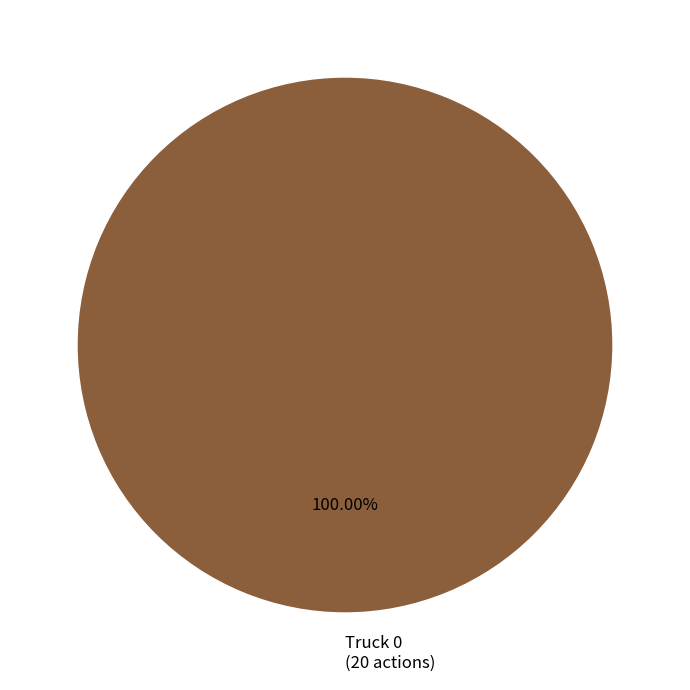

Rank the categories by value from lowest to highest.

Truck 0 (20 actions)